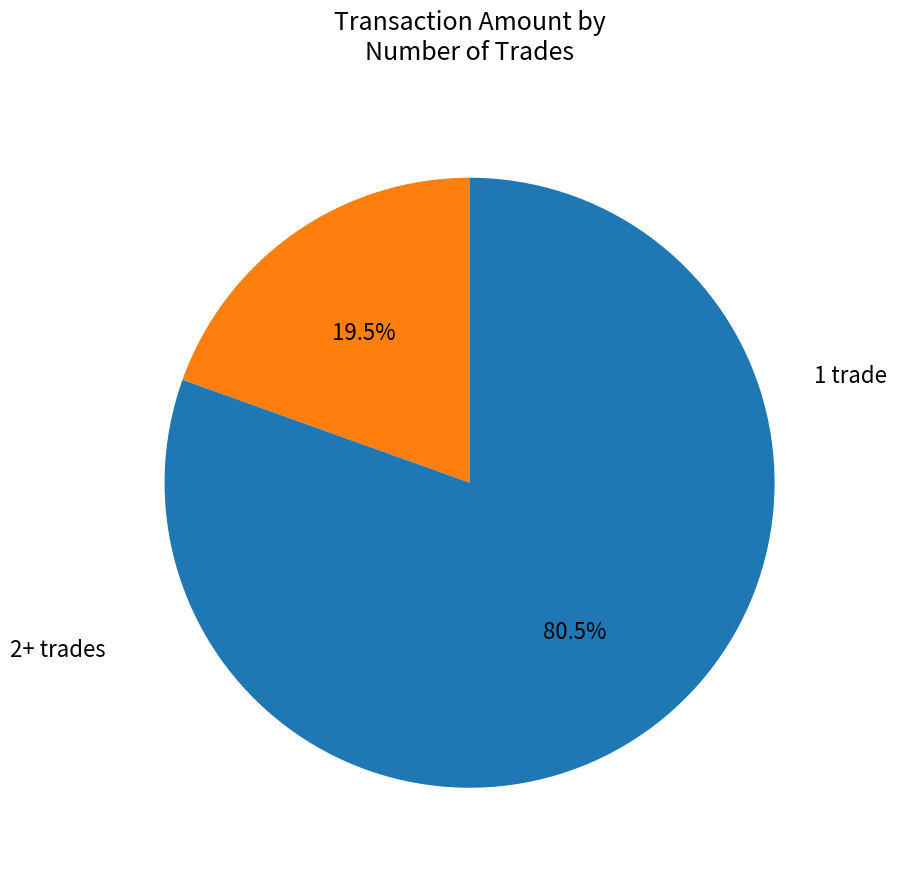

Is there any slice that represents more than half of the pie?

Yes